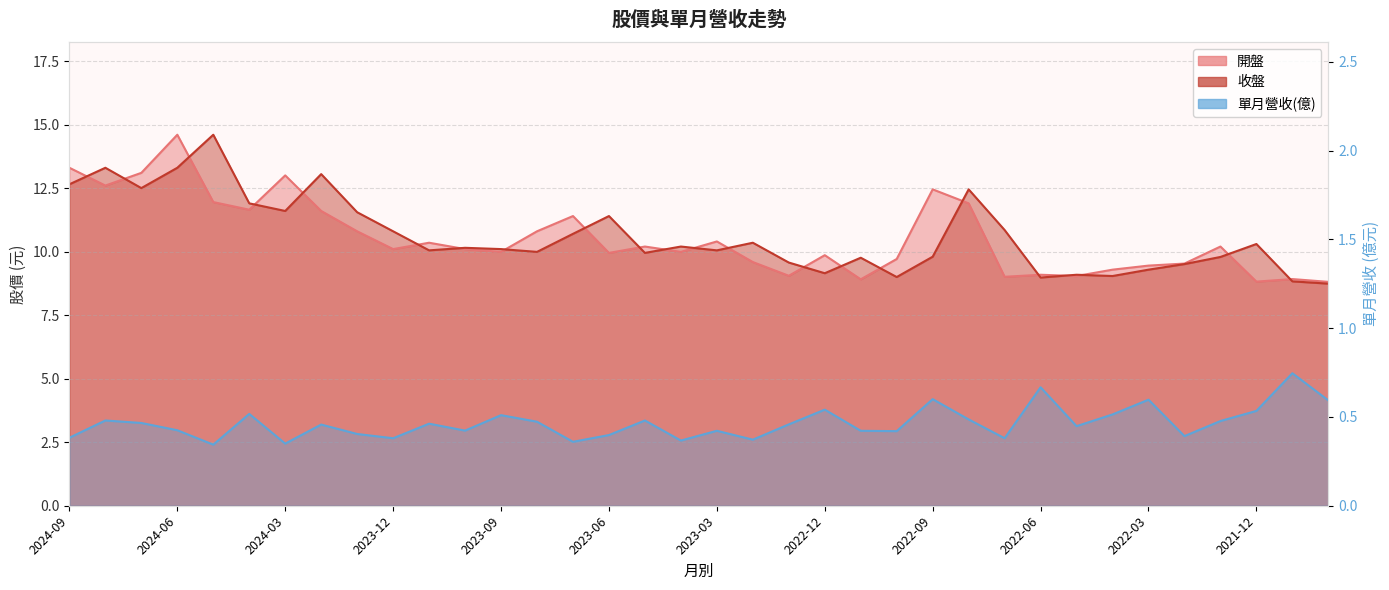

The 開盤 series shows 17.0 at 2023-07. True or false?

False